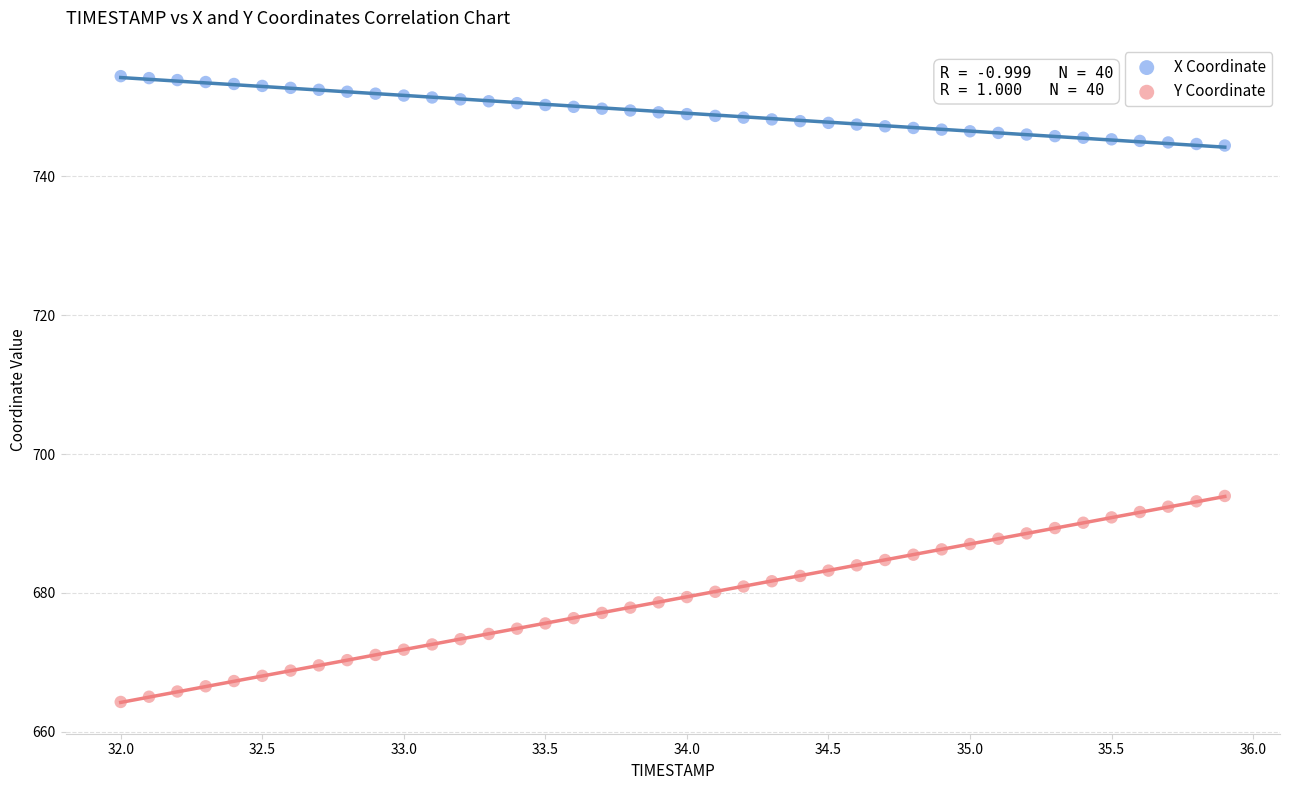

Across all data points, what is the range of Y values (max minus min)?

90.2